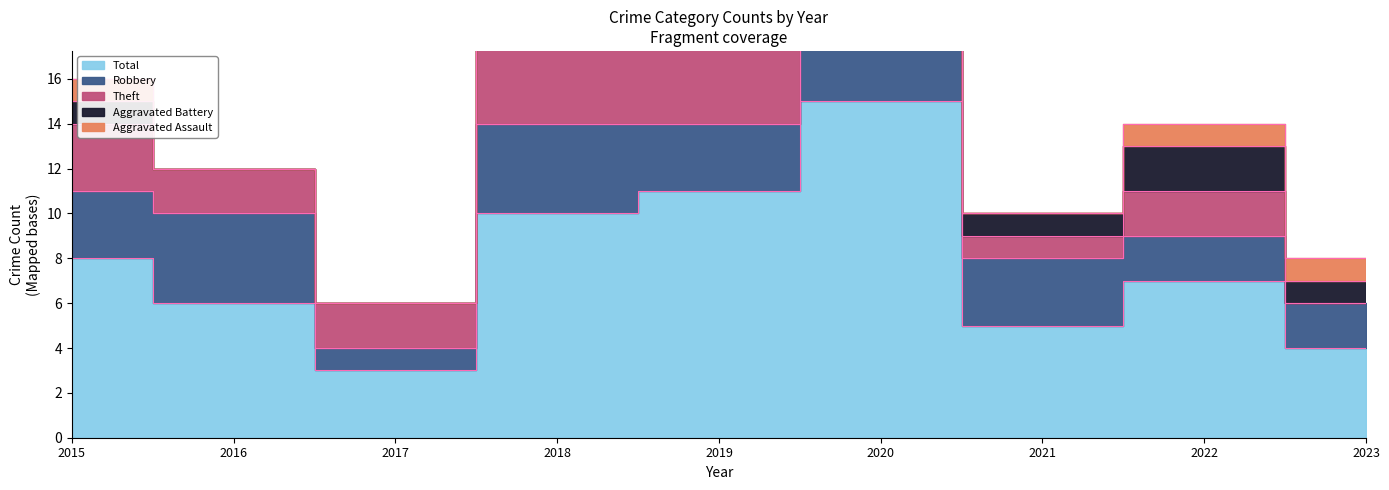

What is the value of the Robbery point at the 6th from the left?

4